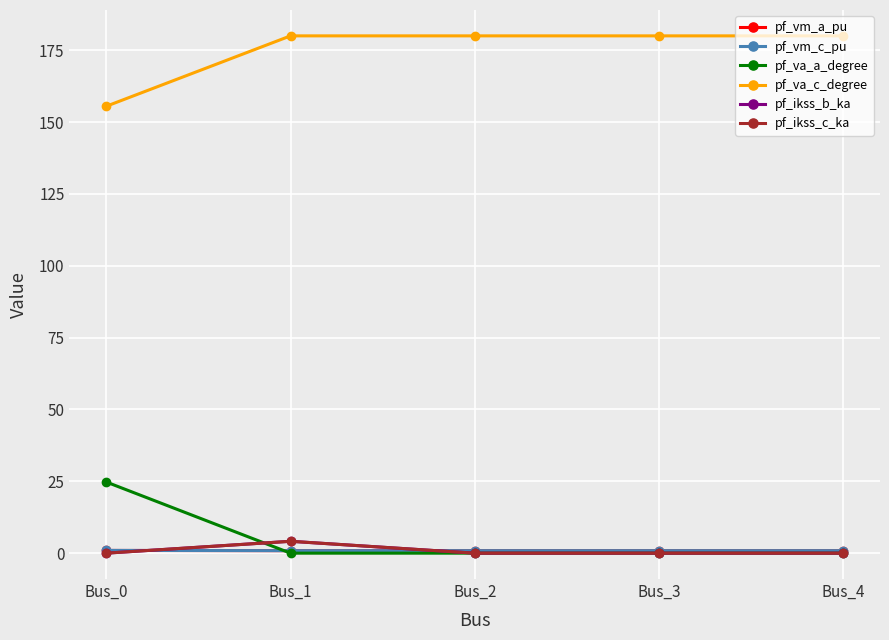

Which series changed the most between Bus_0 and Bus_2?

pf_va_a_degree